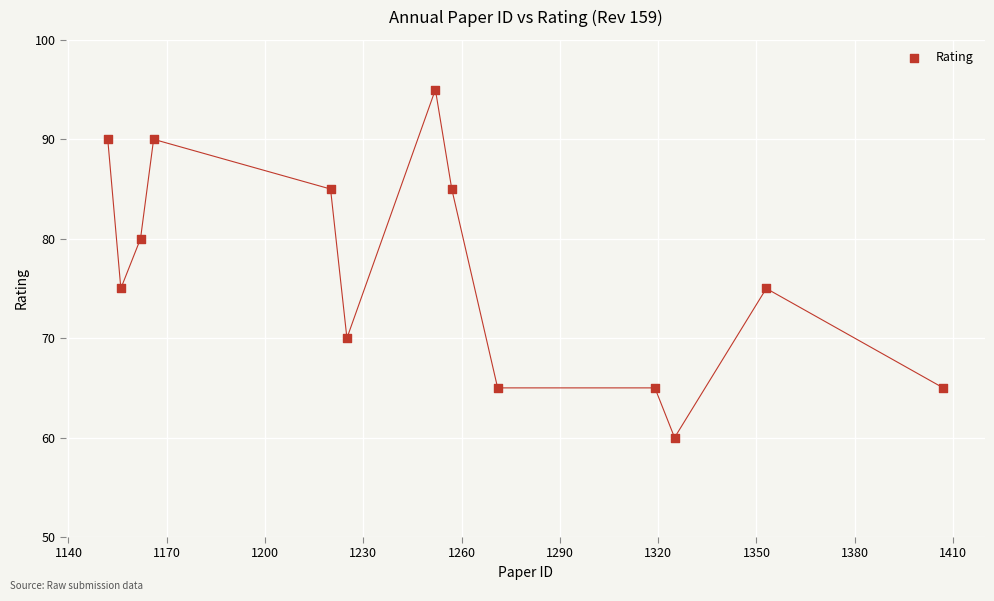

What is the range of X values (max minus min)?

255